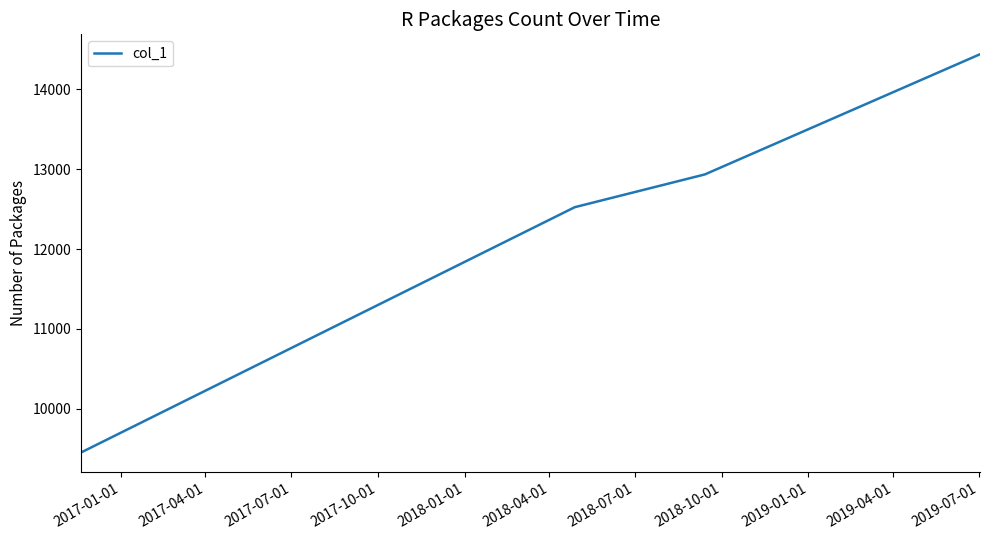

What is the sum of all values?

49349